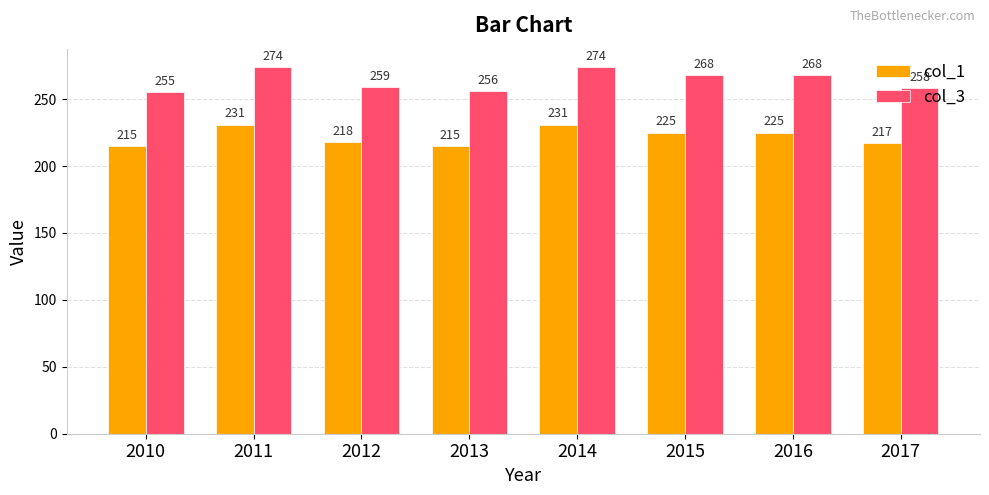

Reading left to right, transcribe all the data shown in this chart.

col_1: 215	231	218	215	231	225	225	217
col_3: 255	274	259	256	274	268	268	258